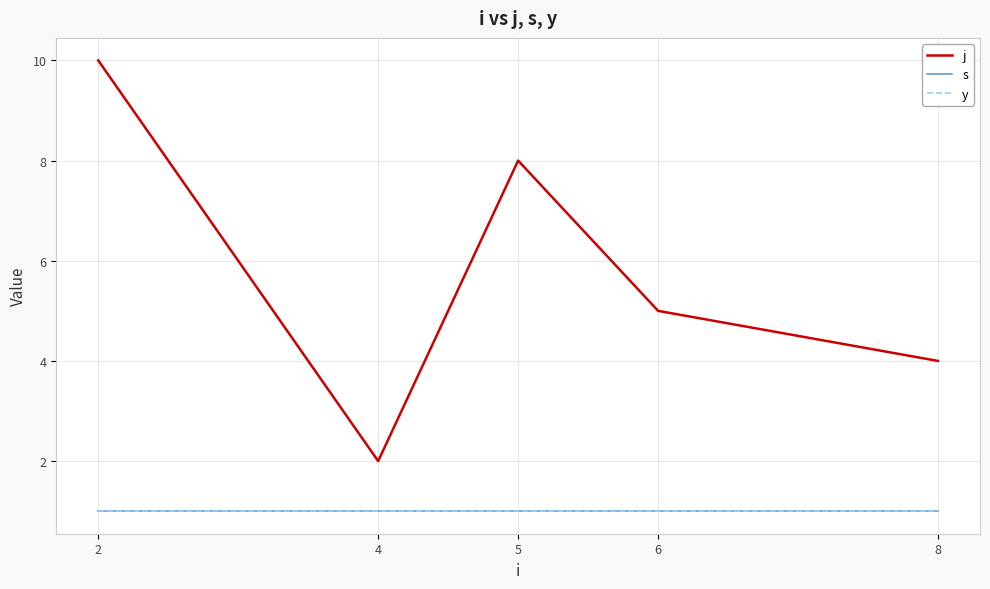

Rank the categories by y value from lowest to highest.

2, 4, 5, 6, 8